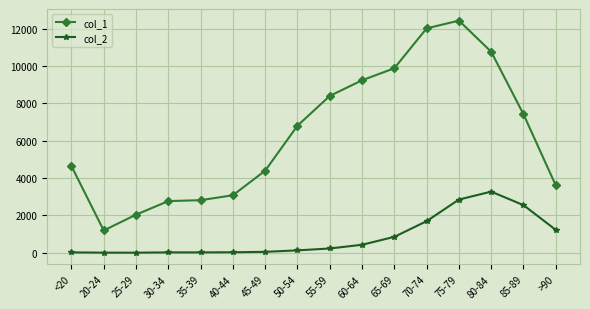

At which label does col_1 reach its minimum?

20-24